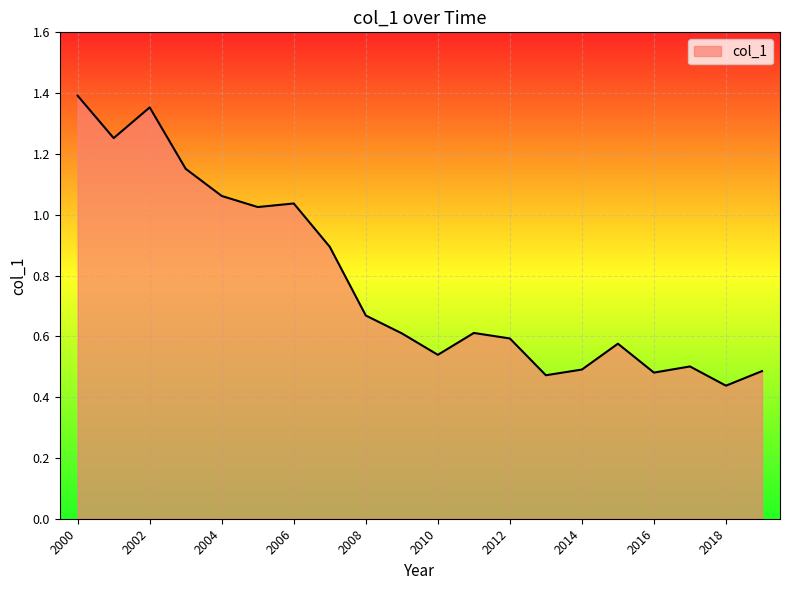

Between 2000 and 2016, which is larger?

2000